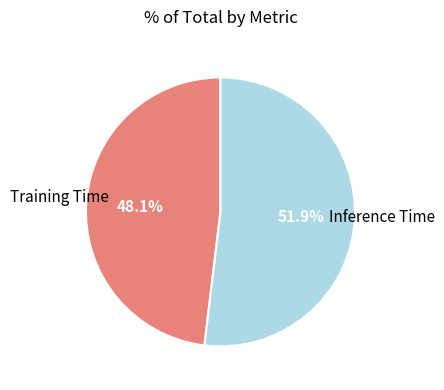

Rank the categories by value from lowest to highest.

Training Time, Inference Time